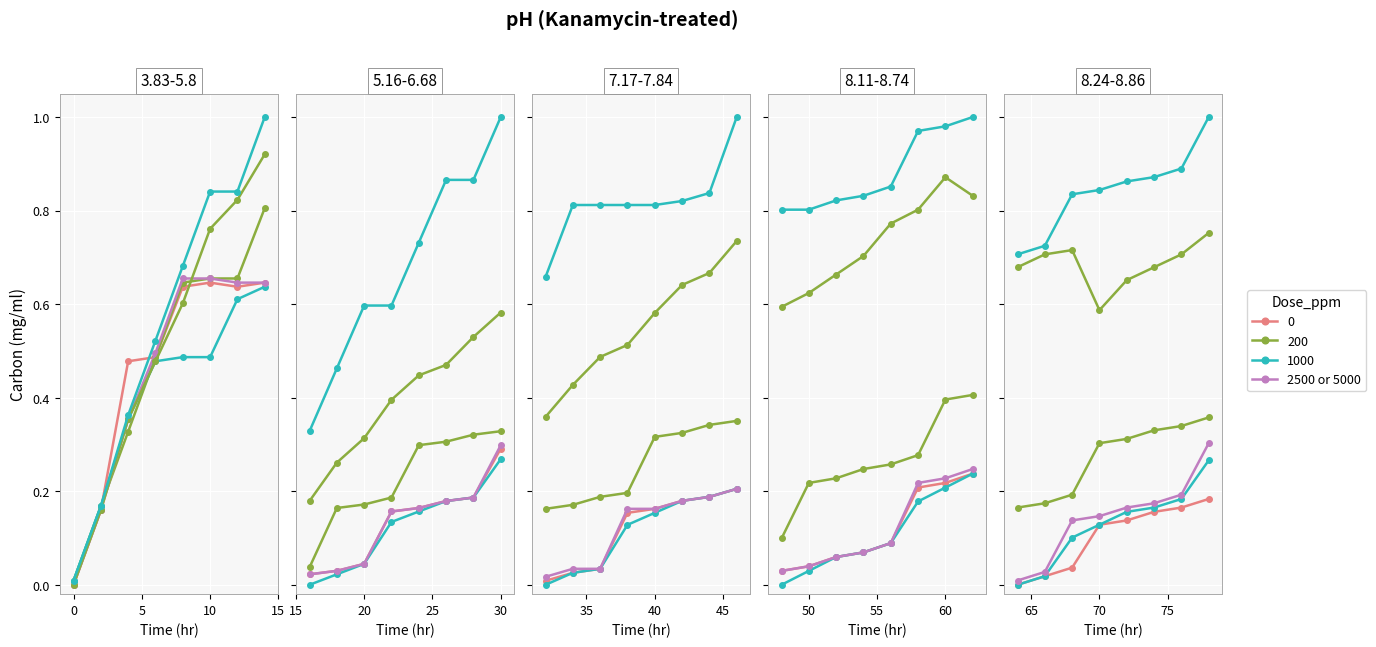

True or false: the data shows 0.2 at 5.

True